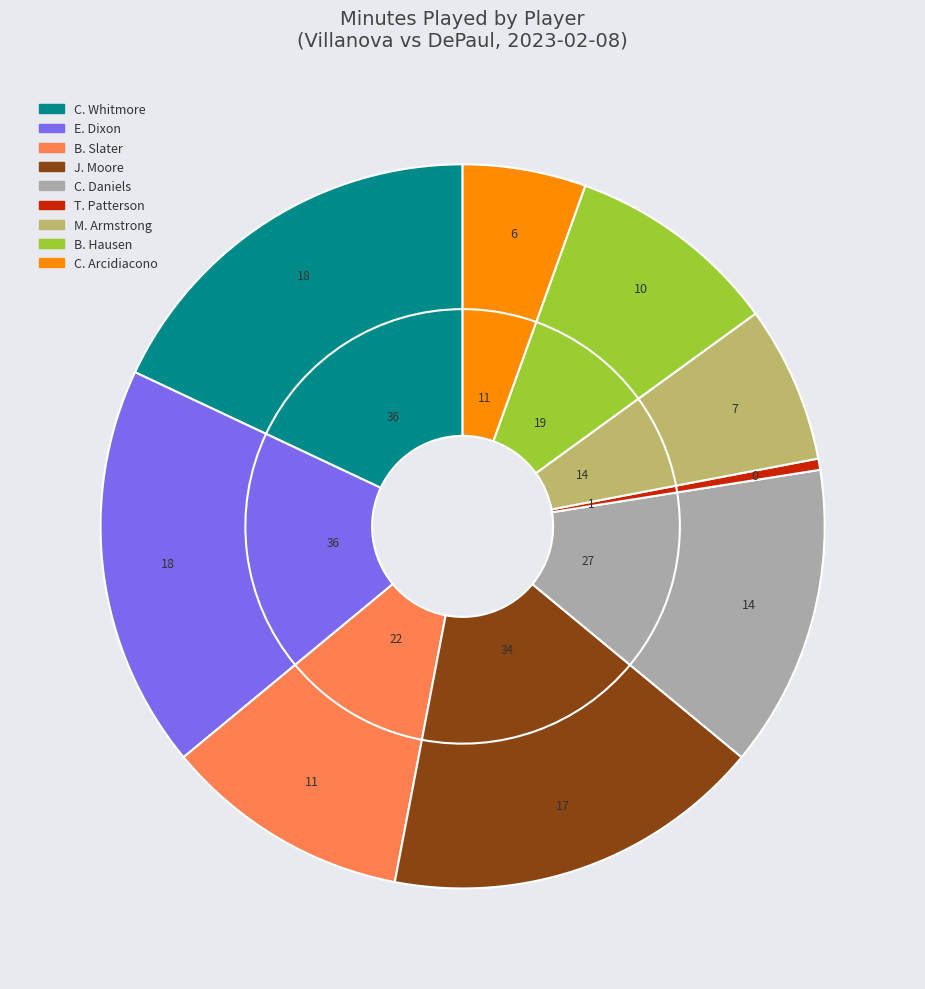

What is the change in value from T. Patterson to C. Arcidiacono?

+10